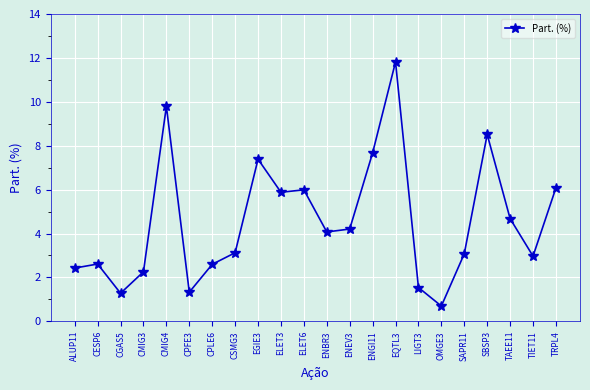

At which label does the data first exceed 4?

CMIG4